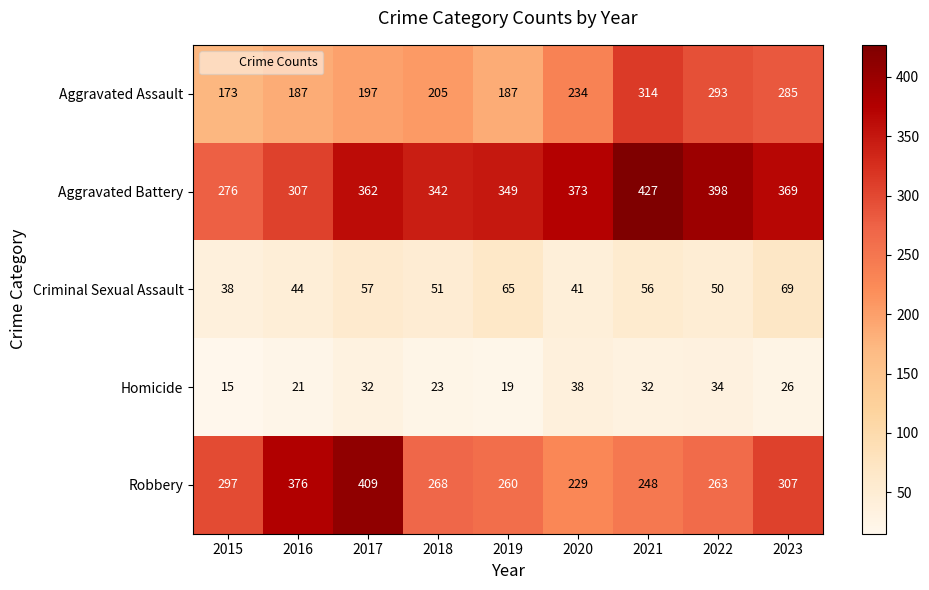

How many data points in Homicide are less than 26?

4